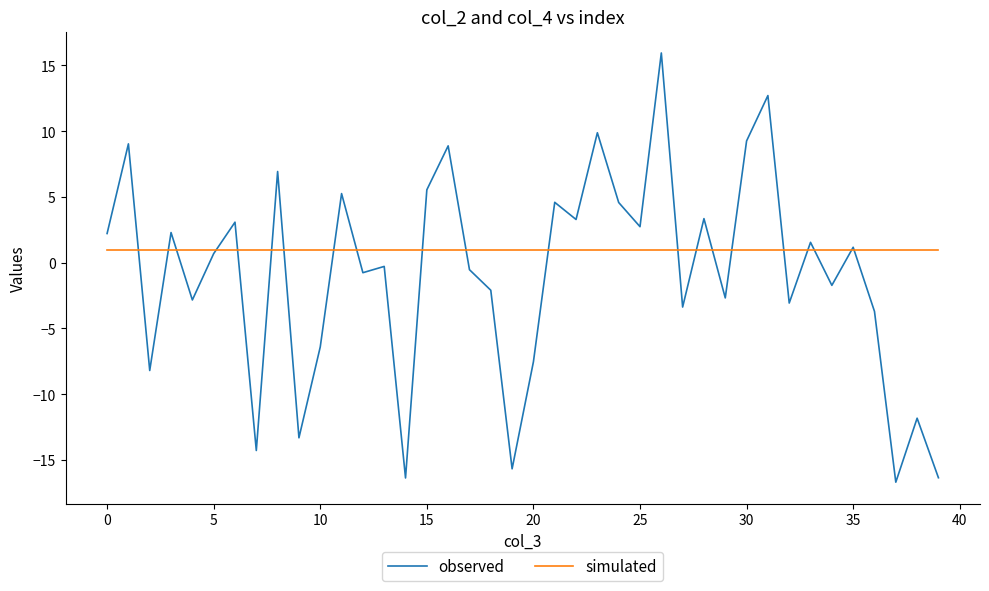

Which series has the largest range (max minus min)?

observed